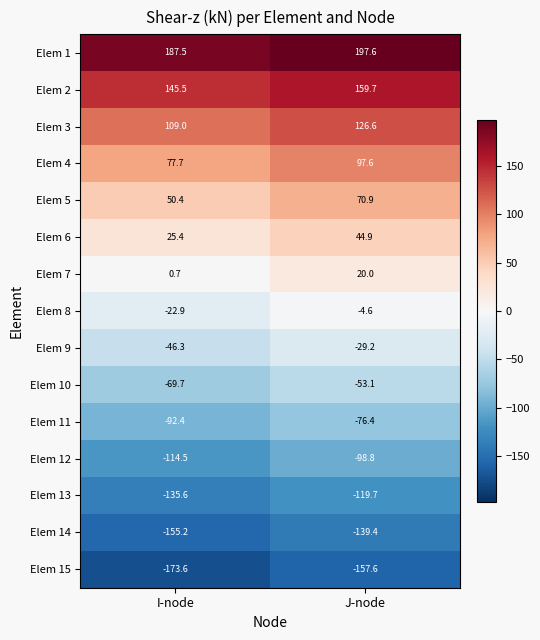

The Elem 5 series shows 119.6 at J-node. True or false?

False